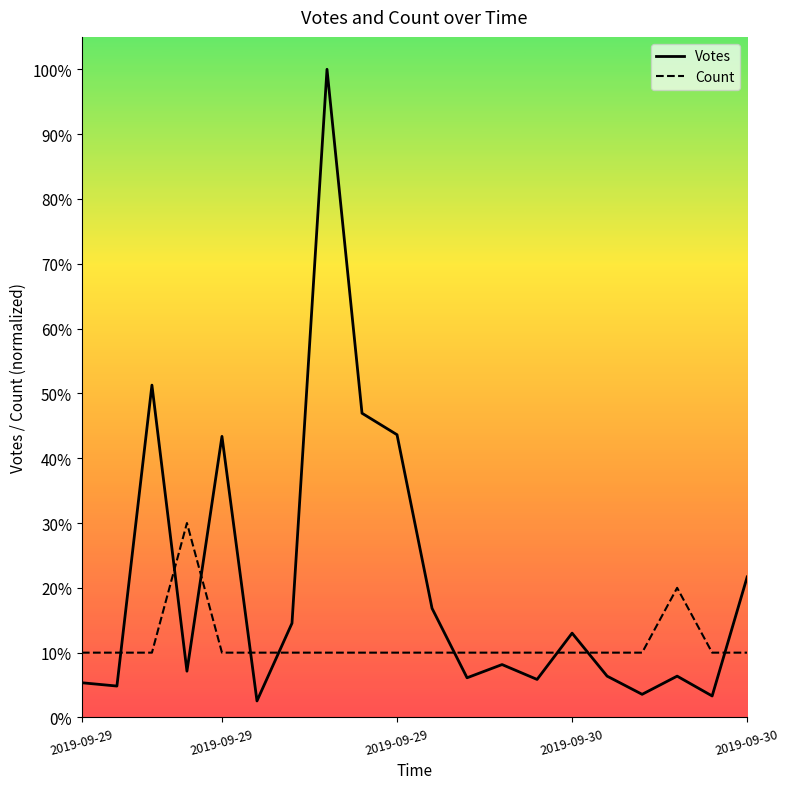

List the series in order of their peak value, highest first.

Votes, Count